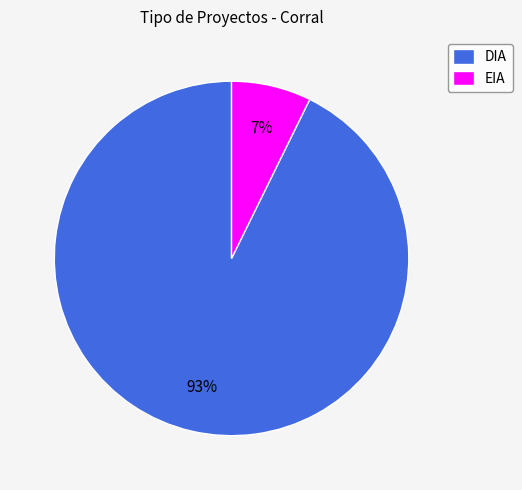

Which has a higher value, EIA or DIA?

DIA